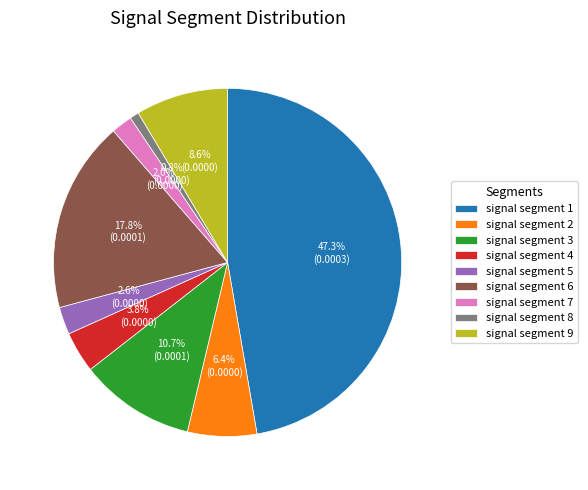

The signal segment 5 slice represents 9% of the pie. True or false?

False